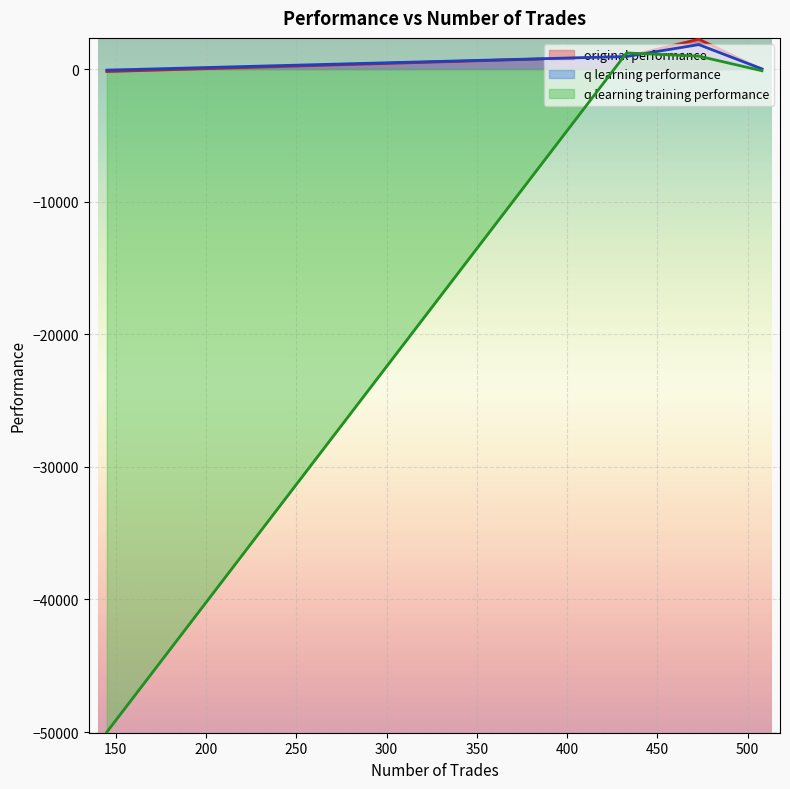

Where does the q learning performance series first go above 951?

433